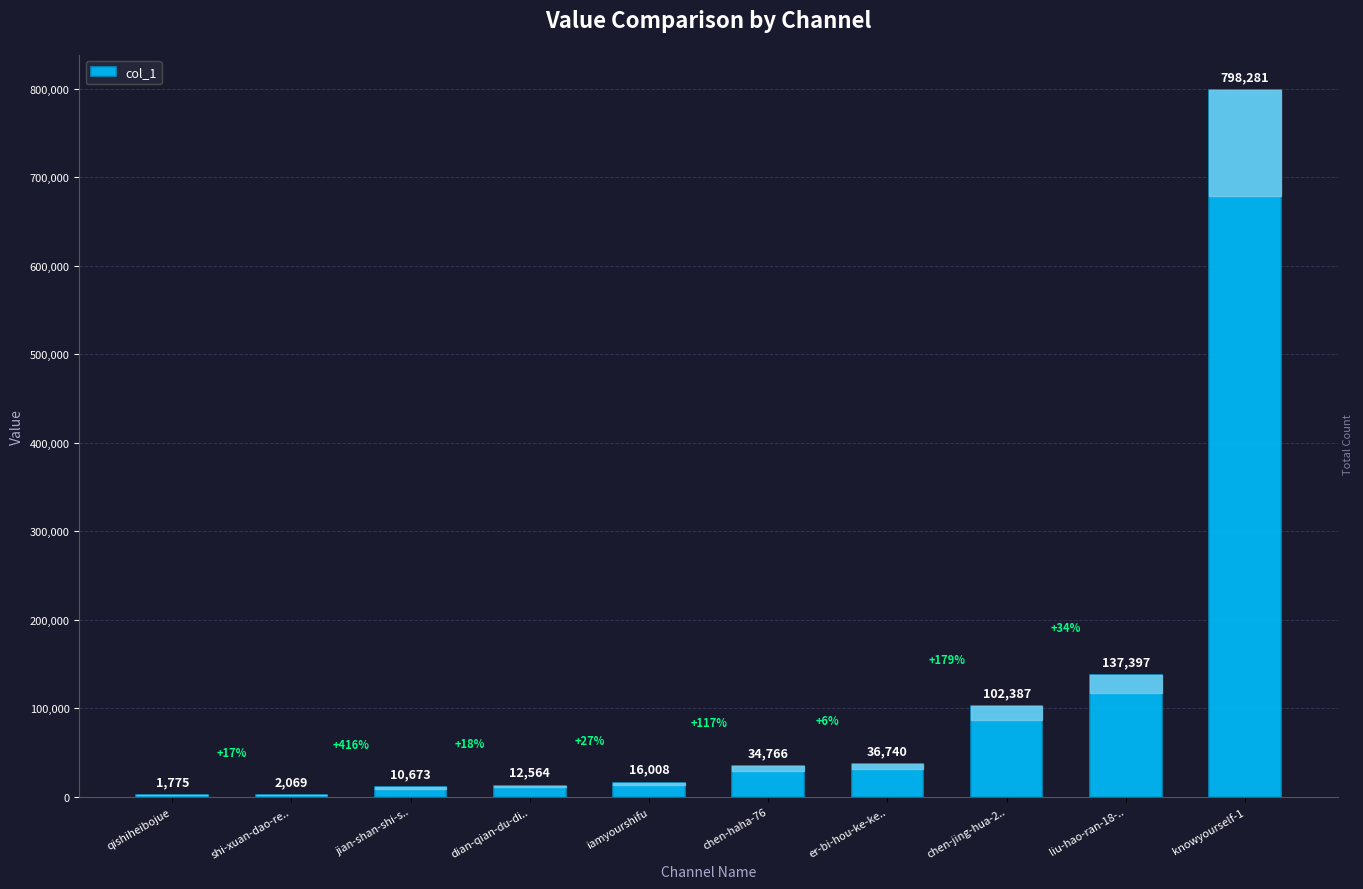

Reading right to left, what are all the values shown in this chart?

798281	137397	102387	36740	34766	16008	12564	10673	2069	1775